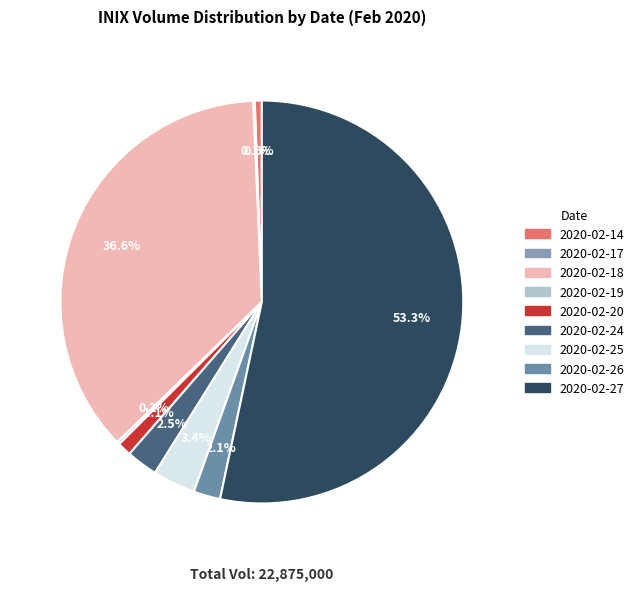

How many segments does this pie chart have?

9